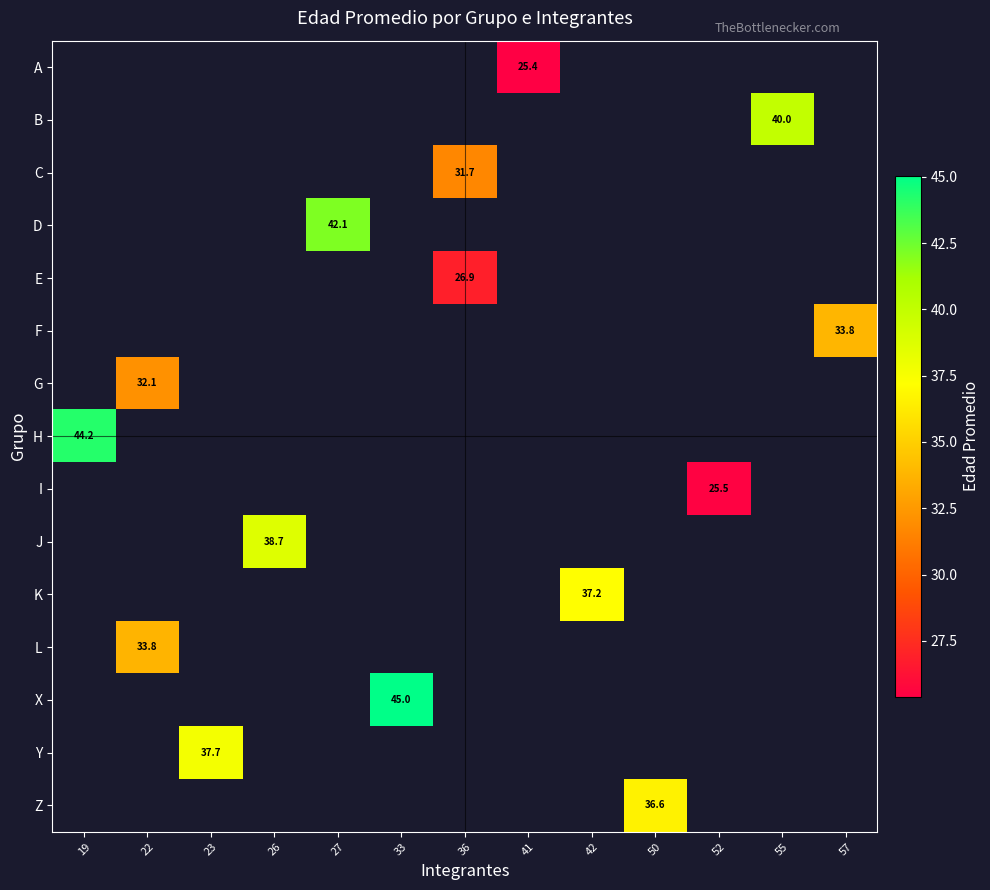

Which series has the widest spread of values?

H